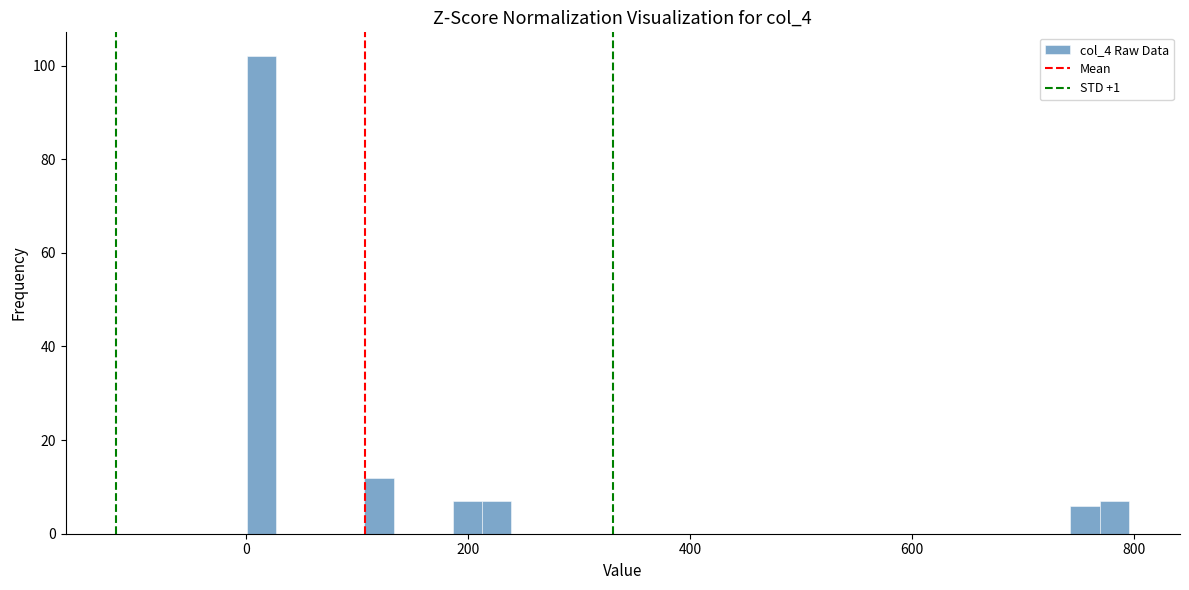

Read against the x-axis, roughly where is the centre of the tallest bar?

20